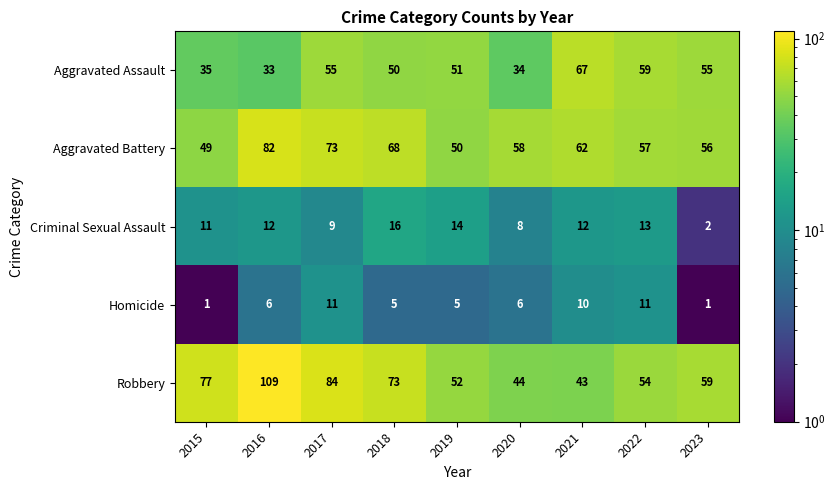

Rank the series at 2019 from lowest to highest value.

Homicide, Criminal Sexual Assault, Aggravated Battery, Aggravated Assault, Robbery